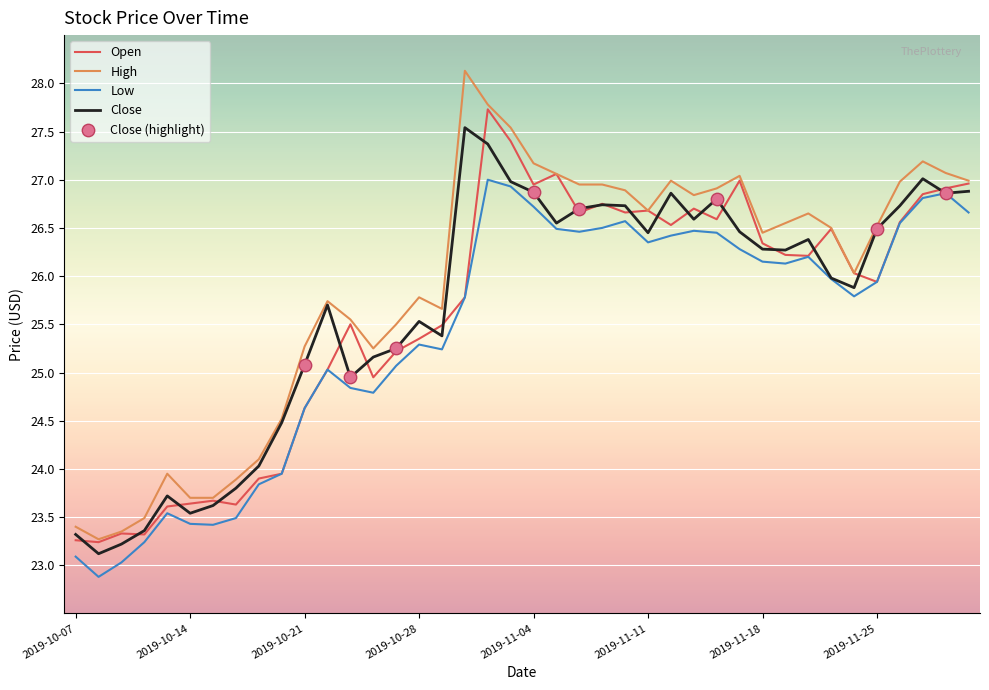

True or false: High and Low cross at least once.

False